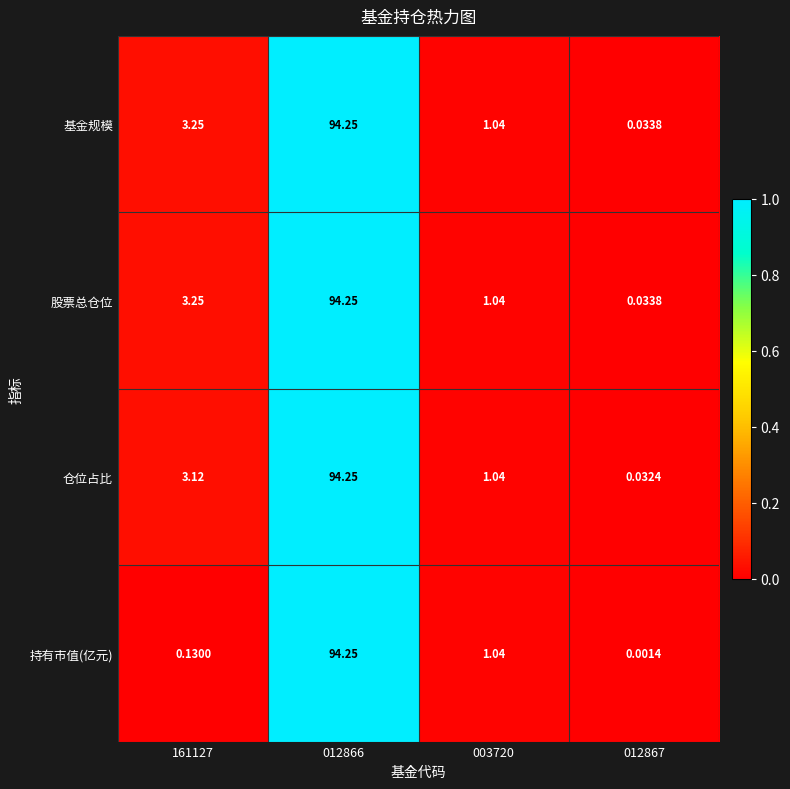

Is the value of 股票总仓位 at 012867 greater than the value of 持有市值(亿元) at 003720?

No